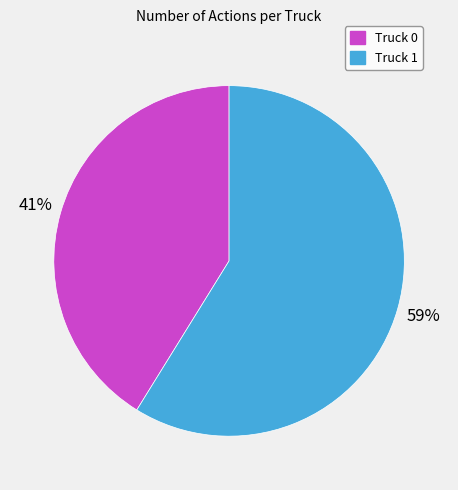

Is it true that Truck 1 is 59% of the pie?

True